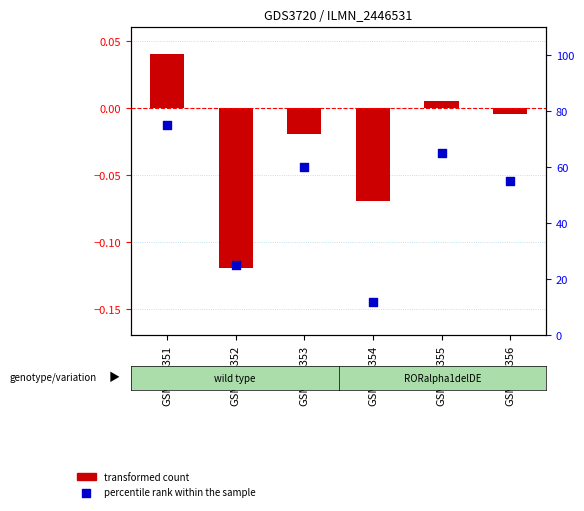

At how many categories does at least one series exceed 52?

4